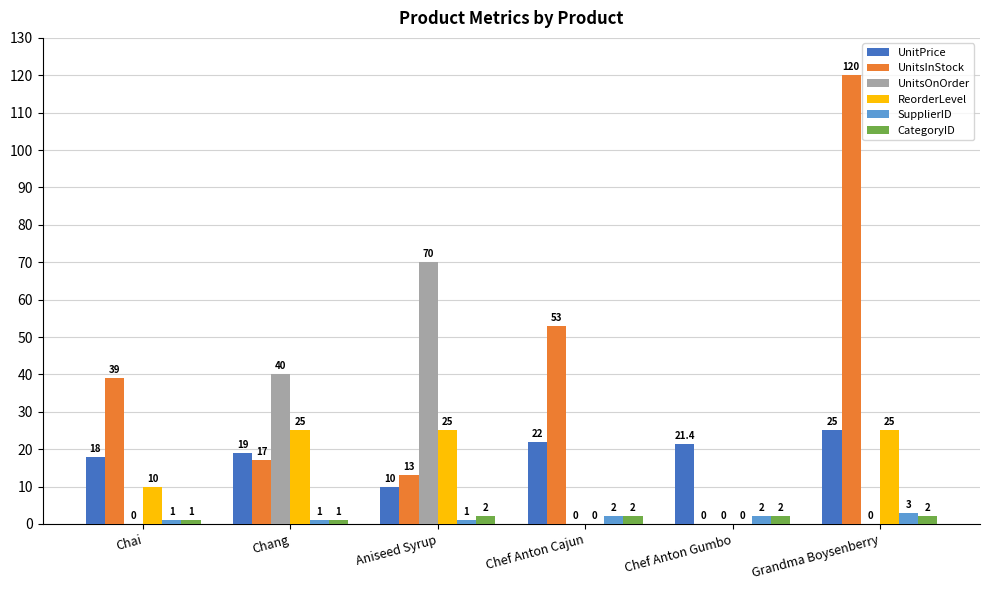

What is the maximum value for UnitsOnOrder?

70.0